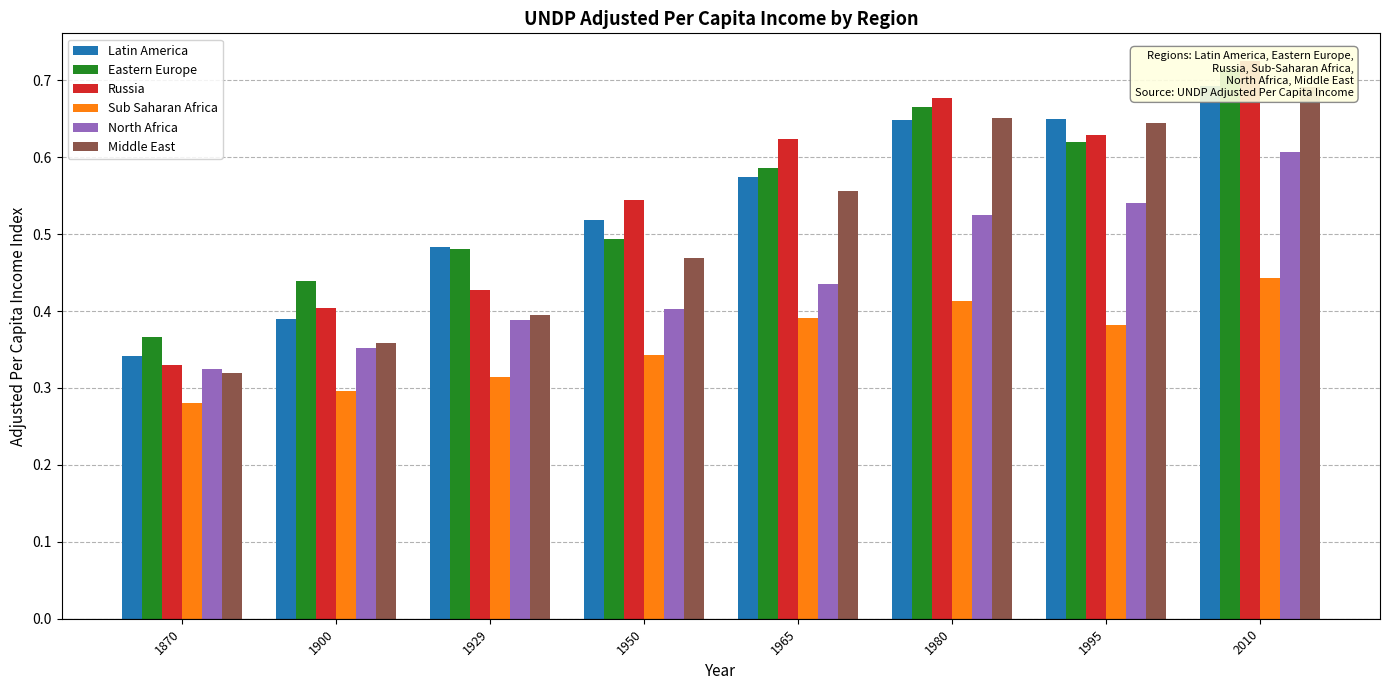

What is the average value of the Latin America series?

0.5